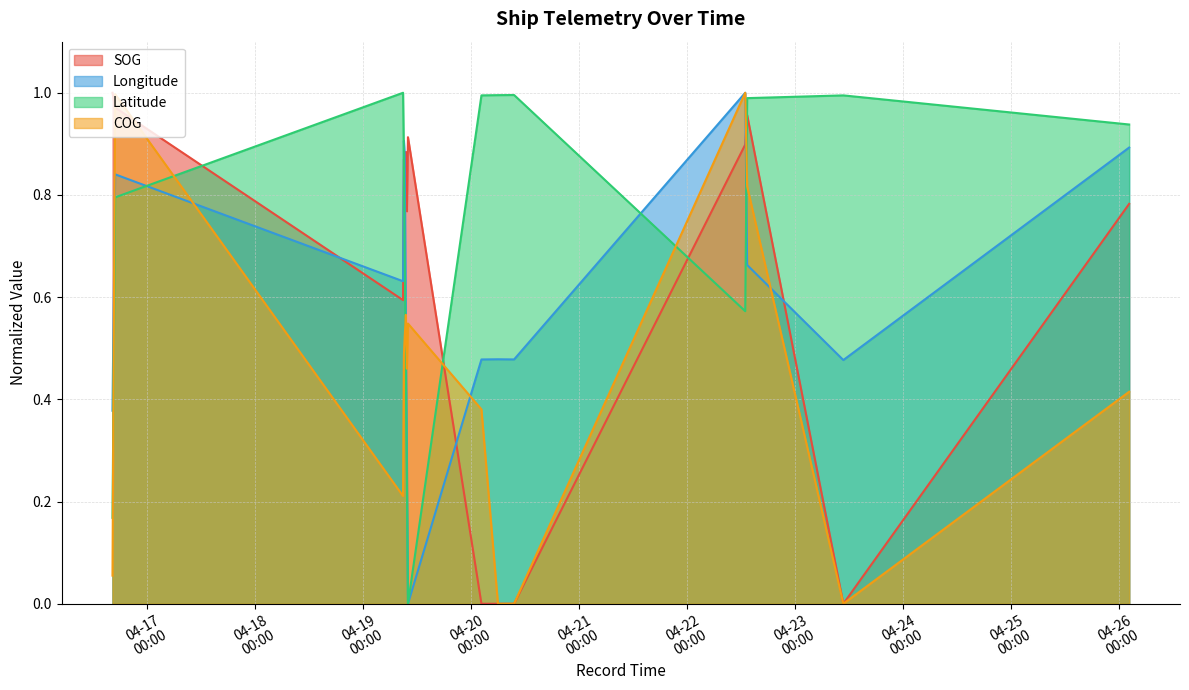

What is the value of the COG point at the 12th from the left?

1.0